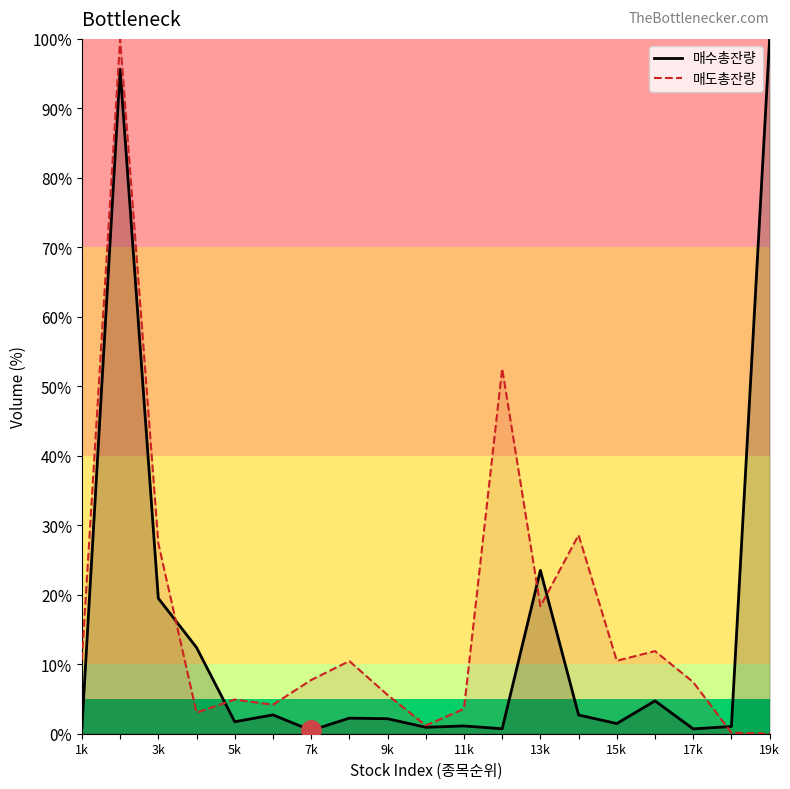

How many categories are shown in the chart?

19